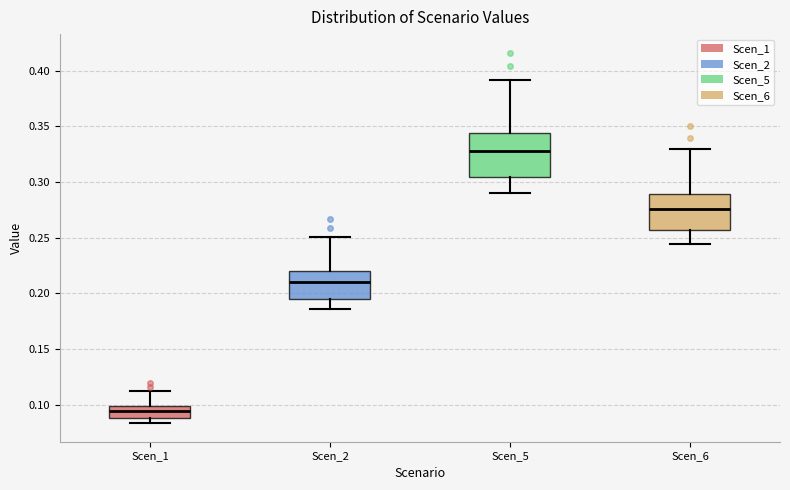

Reading left to right, read every box against the y-axis: the position of its median line, the range the box covers, and the ends of its whiskers. The values are not printed on the chart, so give them approximately, as read against the axis.

Scen_1: median 0.095, box 0.090 to 0.100, whiskers 0.085 to 0.115
Scen_2: median 0.210, box 0.195 to 0.220, whiskers 0.185 to 0.250
Scen_5: median 0.330, box 0.305 to 0.345, whiskers 0.290 to 0.390
Scen_6: median 0.275, box 0.255 to 0.290, whiskers 0.245 to 0.330